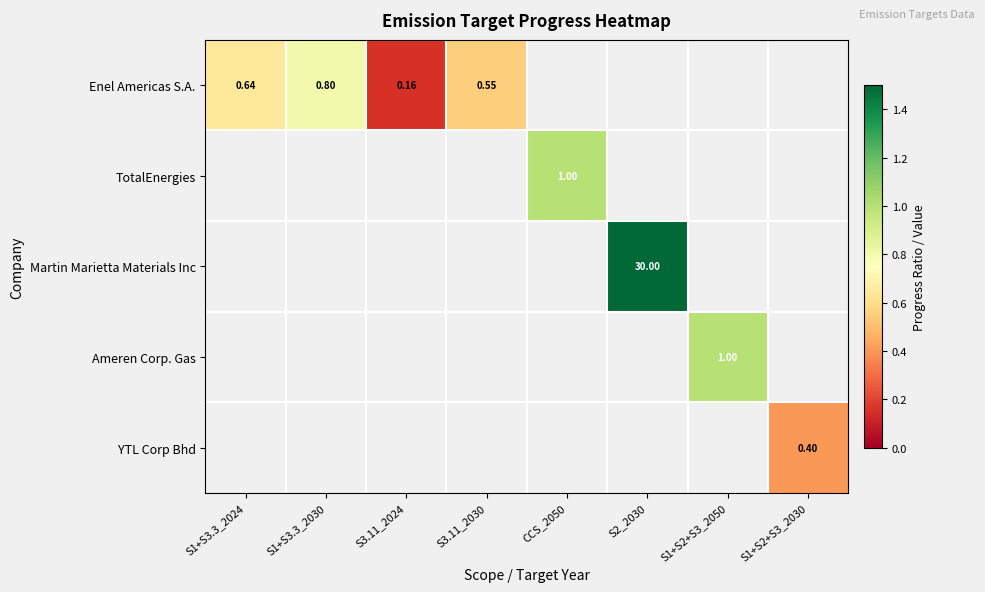

Which has a higher value, S1+S2+S3_2030 or S3.11_2030?

S3.11_2030